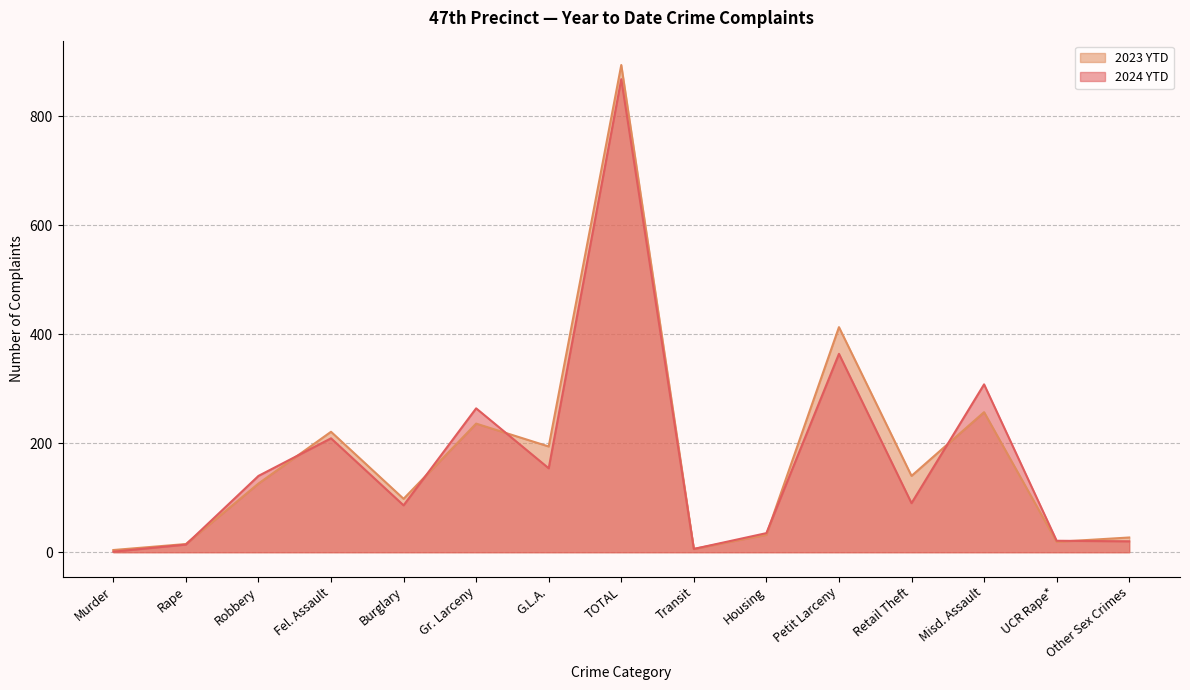

Reading right to left, transcribe all the data shown in this chart.

2024 YTD: 20	21	308	90	364	35	6	868	154	264	86	209	140	14	1
2023 YTD: 27	19	257	140	413	32	6	894	194	236	98	221	126	15	4